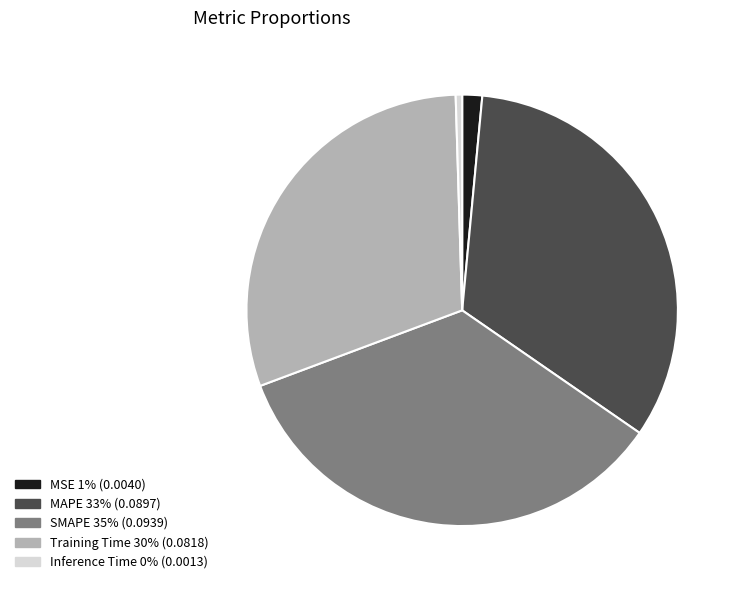

Is the sum of MAPE and MSE greater than half?

No